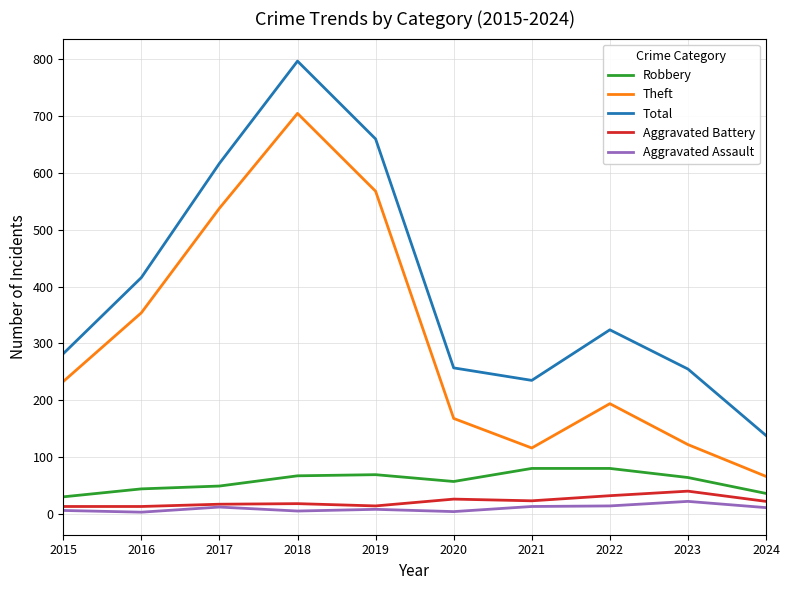

How many interior local peaks does the Total series have?

2